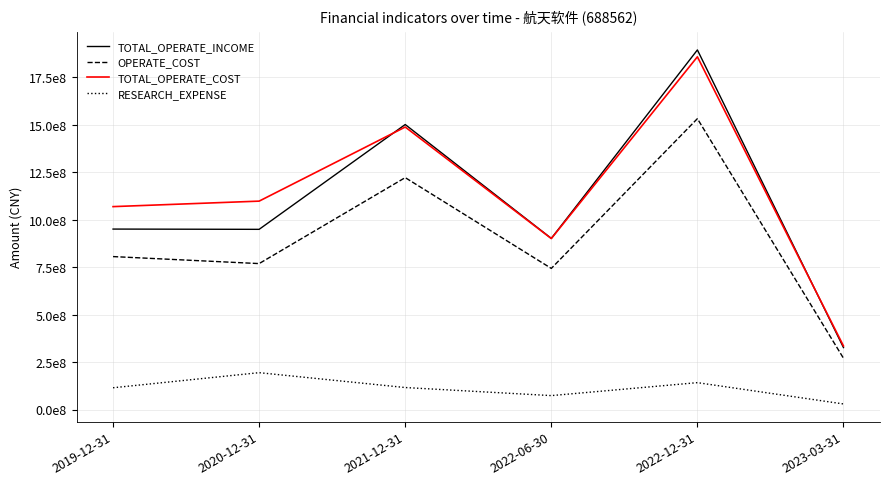

List the labels in order of RESEARCH_EXPENSE value, largest first.

2020-12-31, 2022-12-31, 2021-12-31, 2019-12-31, 2022-06-30, 2023-03-31